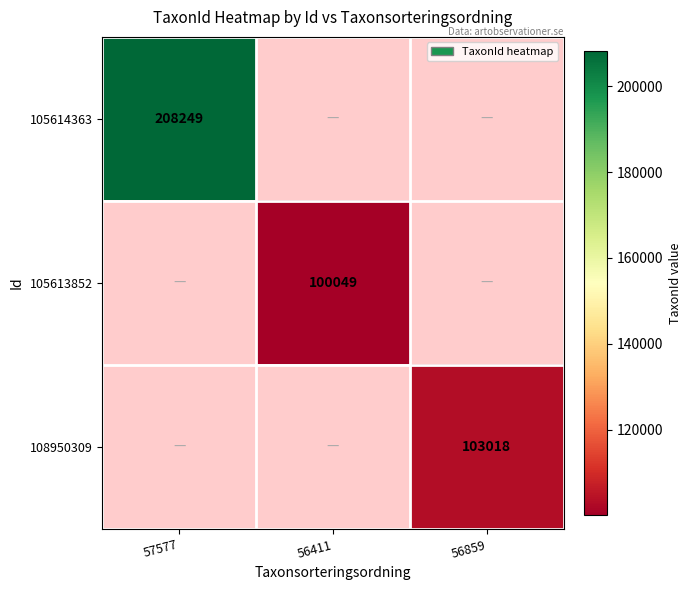

Is it true that 105613852 equals 42720.8 at 56411?

False